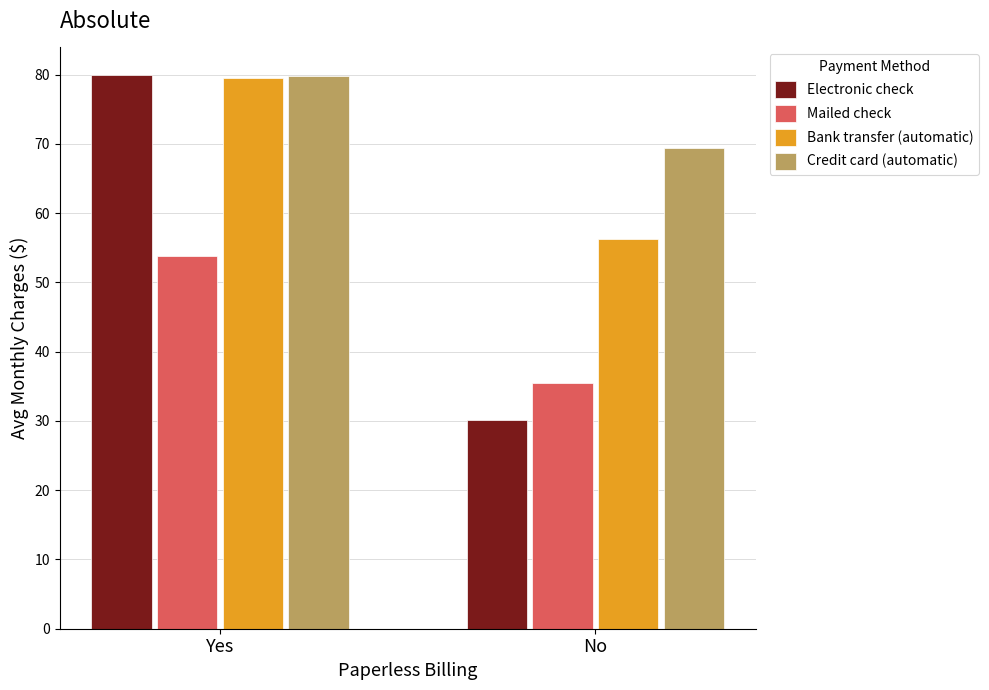

List the series in order of their overall mean, highest first.

Credit card (automatic), Bank transfer (automatic), Electronic check, Mailed check